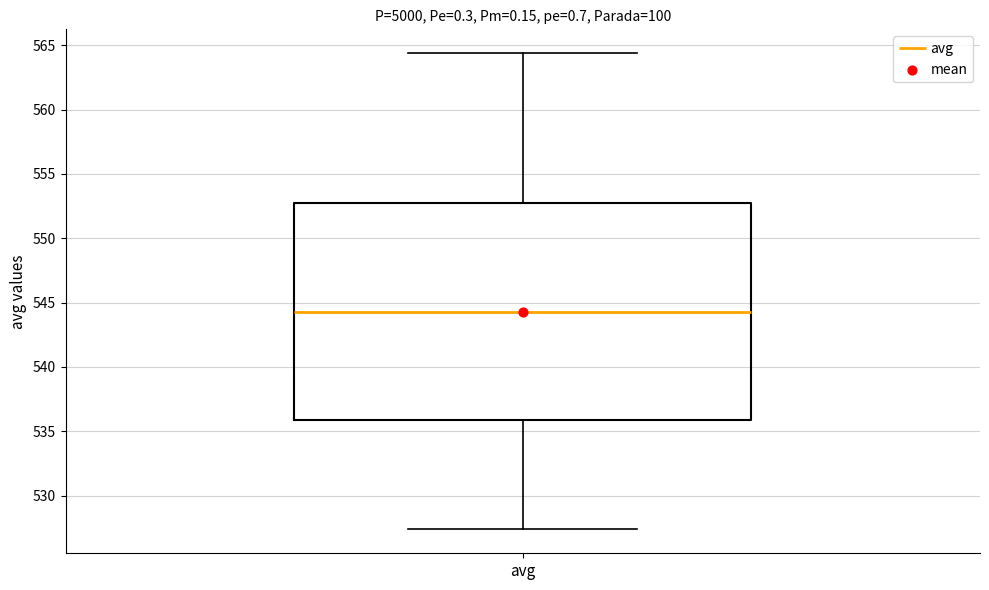

Read this box plot against the y-axis: the position of the median line, the range covered by the box, and the ends of both whiskers. The values are not printed on the chart, so give them approximately, as read against the axis.

median 544.5, box 536.0 to 553.0, whiskers 527.5 to 564.5